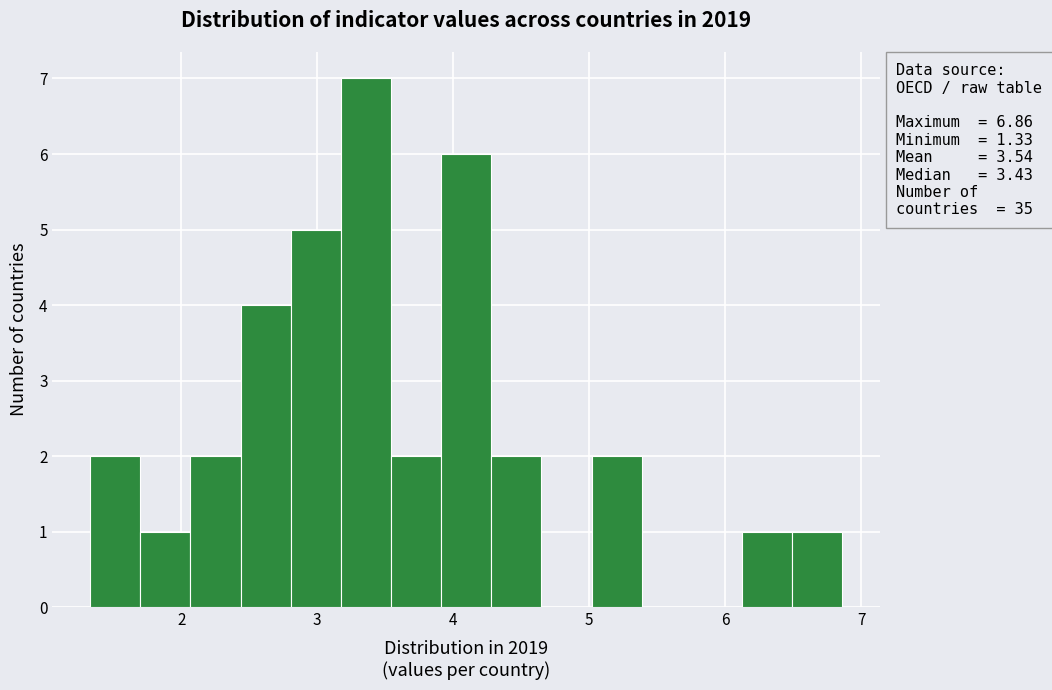

Around what value on the x-axis is the tallest bar? Give the approximate position of its centre, as read against the axis.

3.4